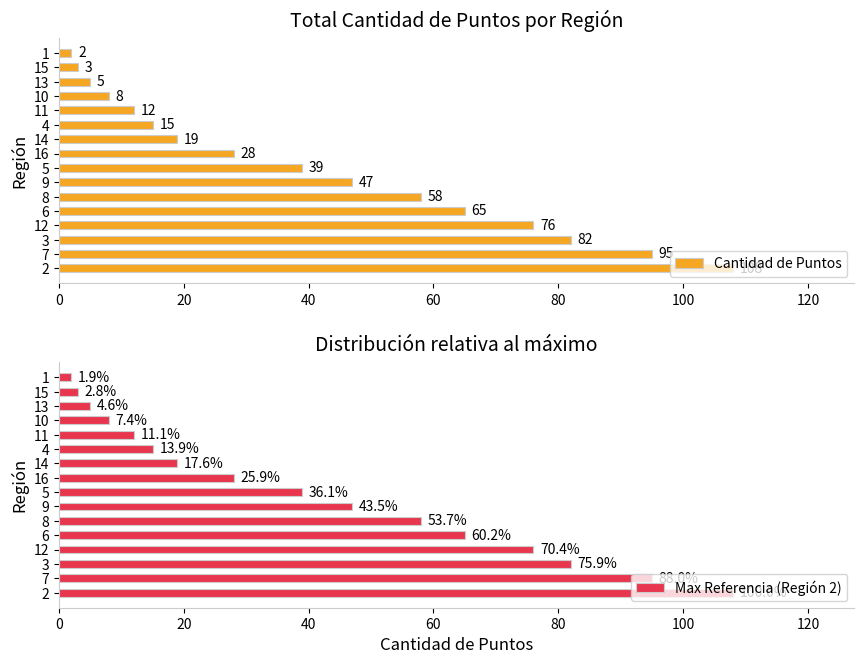

Rank the series at 13 from lowest to highest value.

Cantidad de Puntos, Max Referencia (Región 2)